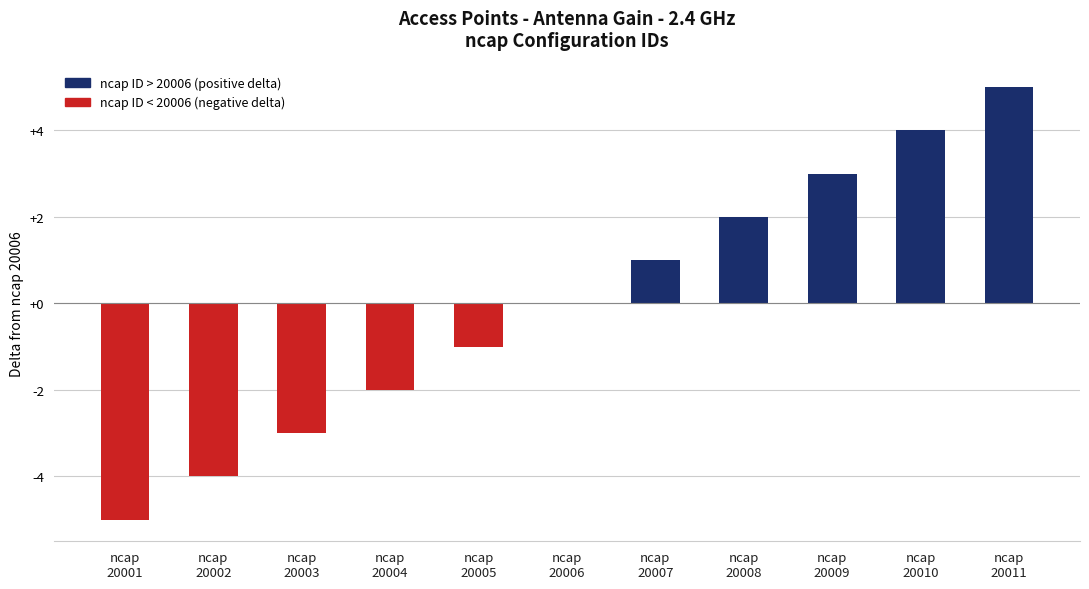

Is it true that the value at ncap
20004 is -2?

True